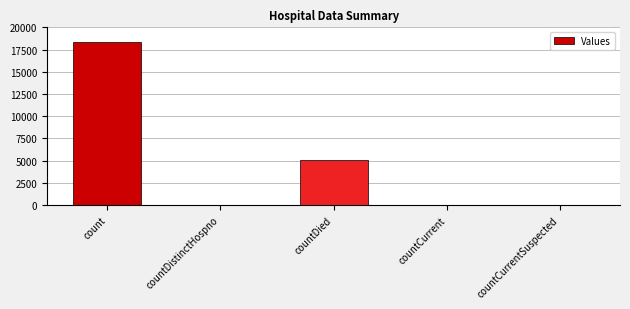

True or false: the data shows 0 at countCurrentSuspected.

True